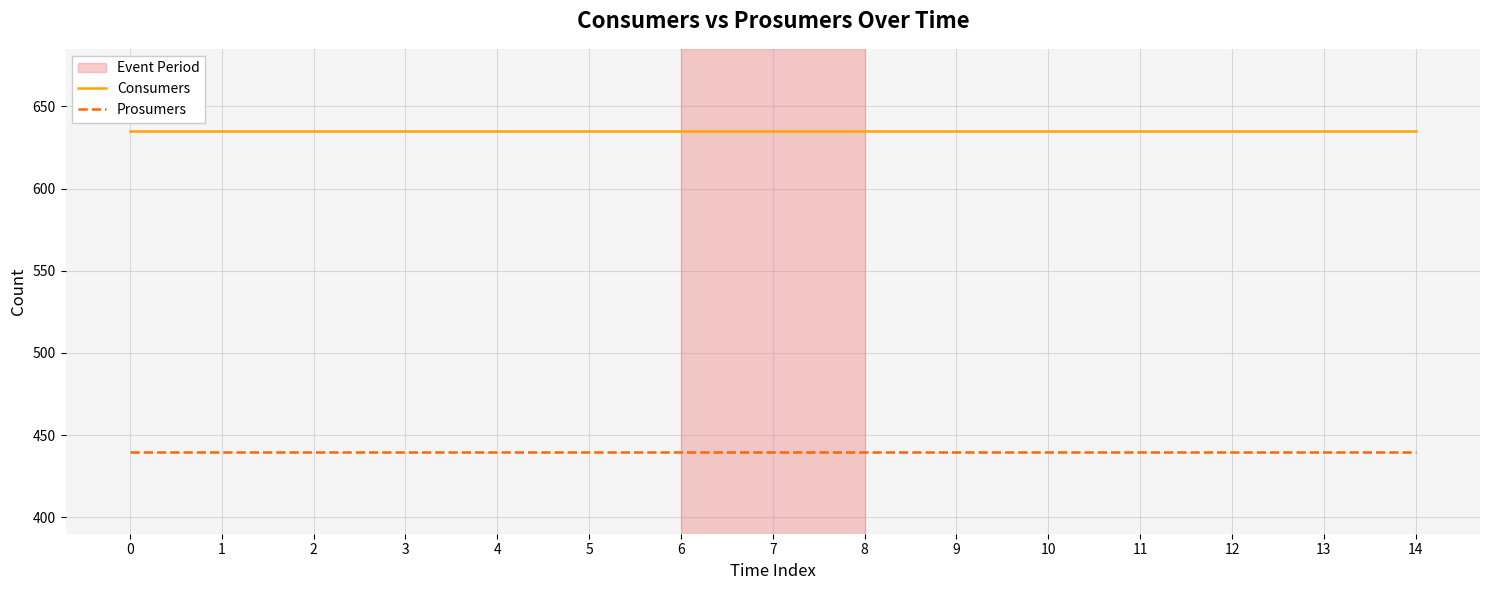

True or false: Prosumers has a value of 295 at 10.

False